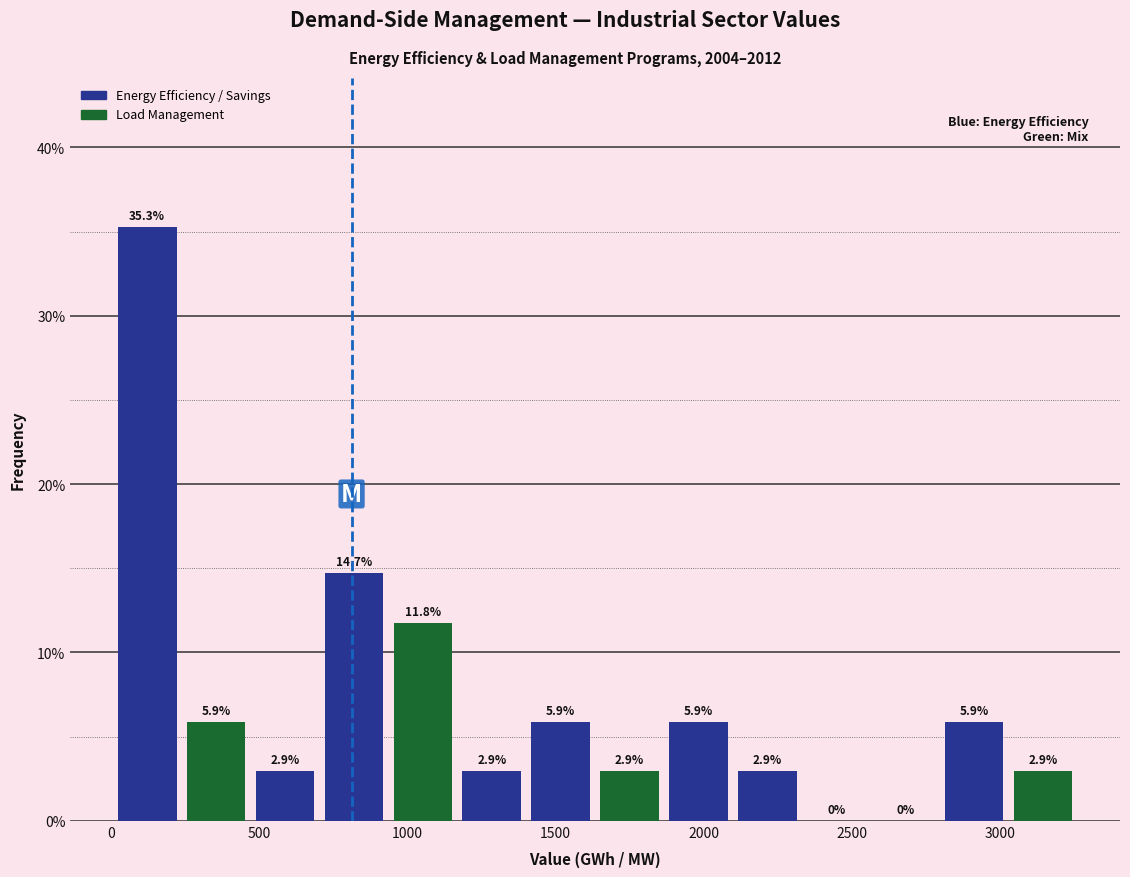

Over which range of the x-axis is the bar tallest?

0 to 250